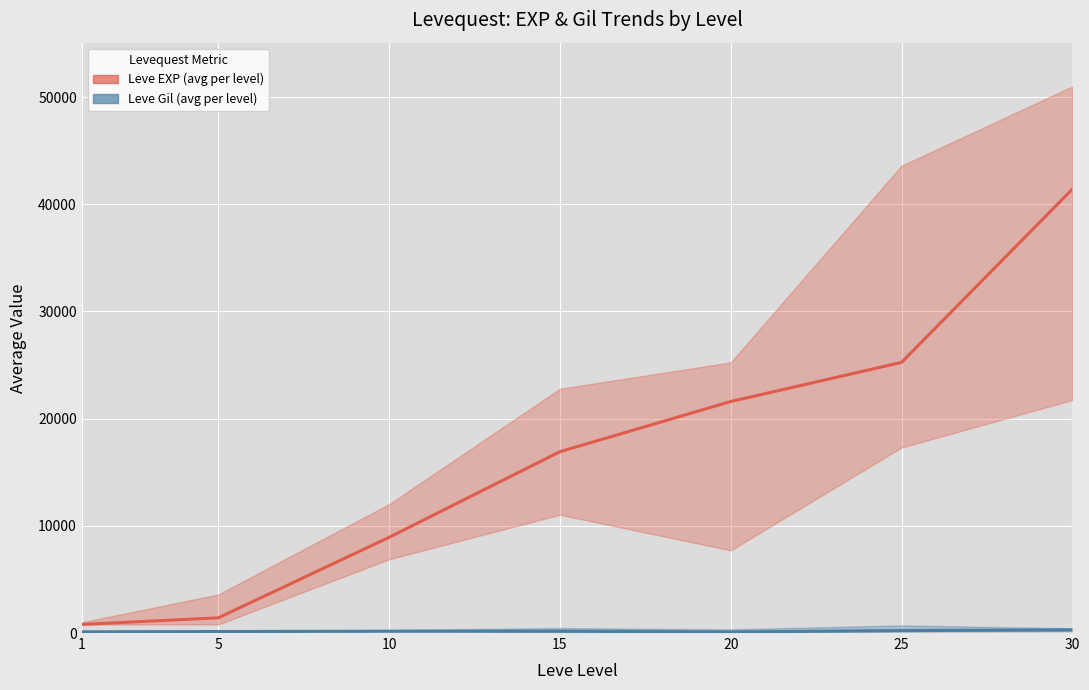

True or false: Leve Gil (avg per level) and Leve EXP (avg per level) cross at least once.

False